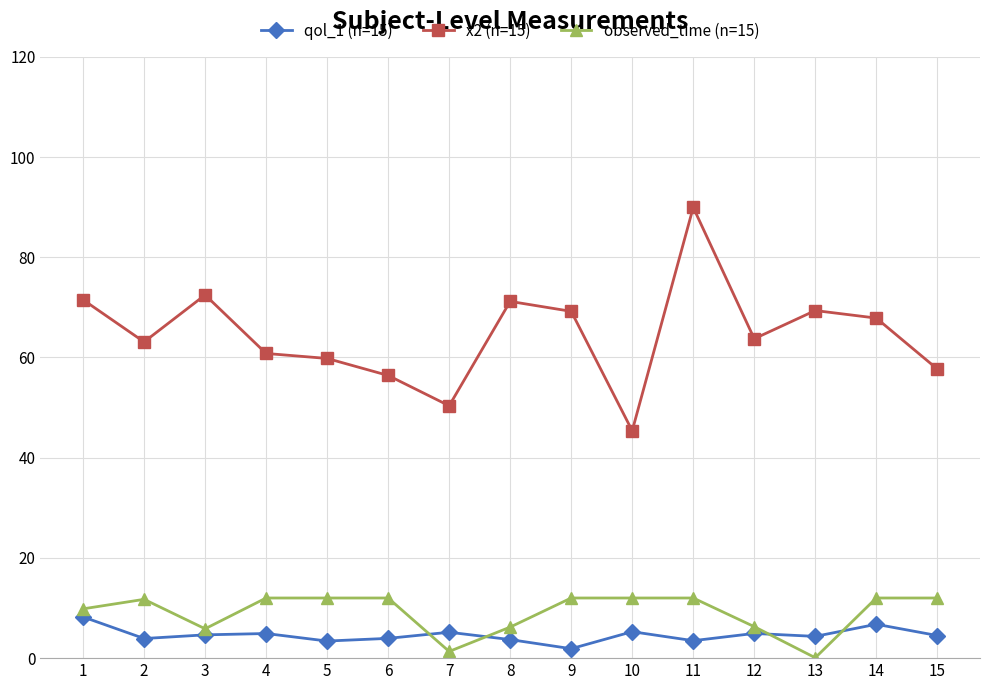

Does the chart have visible grid lines?

Yes